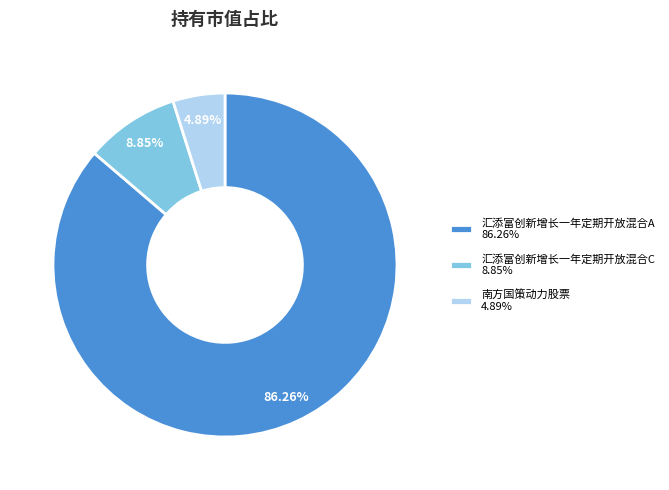

The 南方国策动力股票 slice represents 16% of the pie. True or false?

False